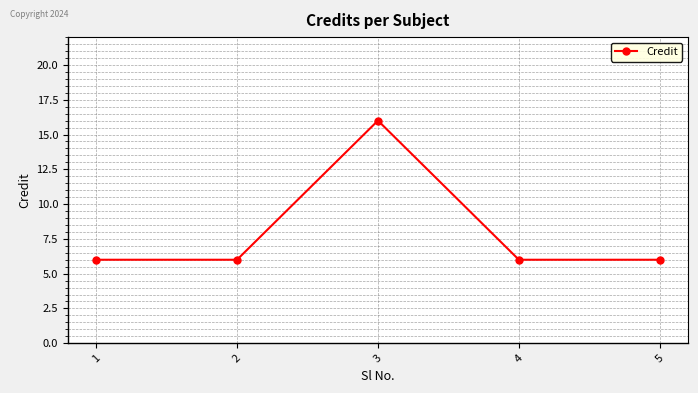

Reading left to right, what are all the values shown in this chart?

1=6	2=6	3=16	4=6	5=6